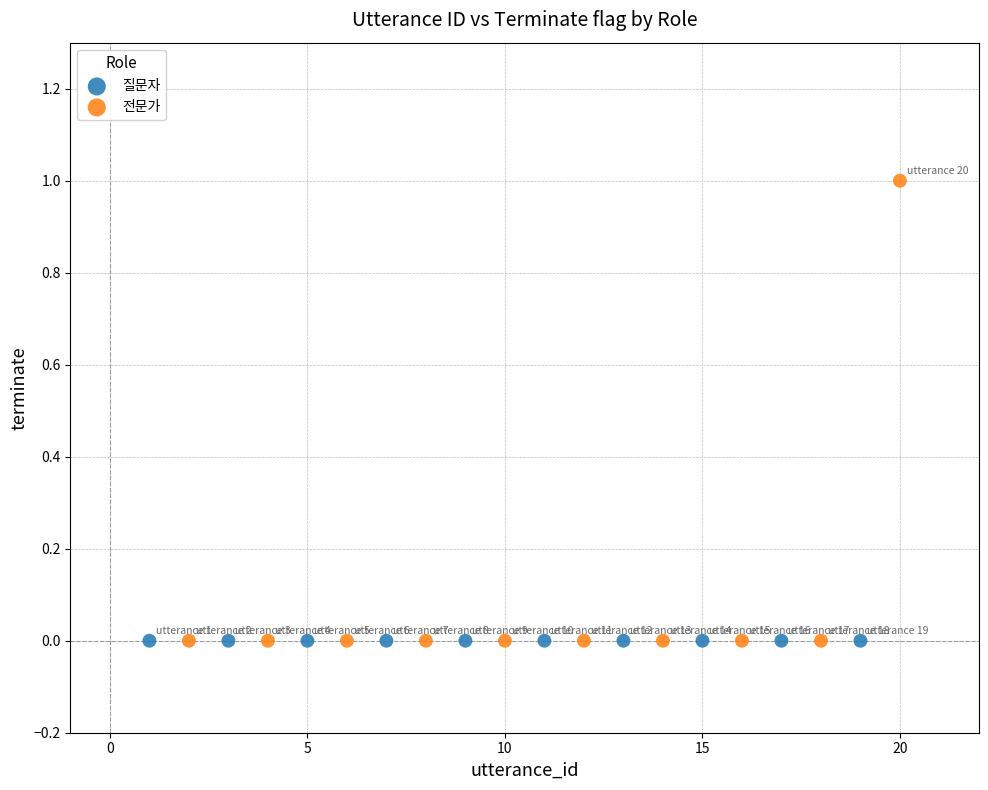

Which series reaches the maximum Y coordinate?

전문가